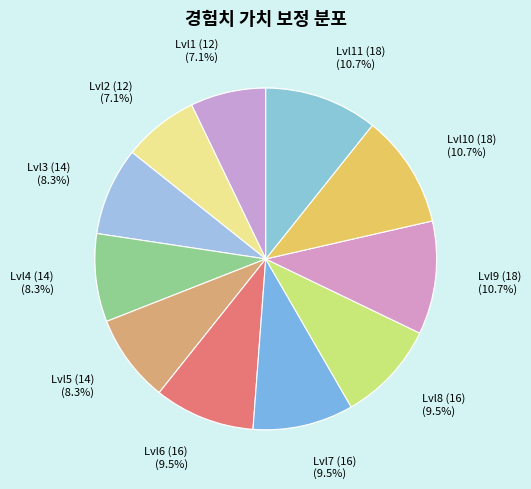

How many slices are in this pie chart?

11